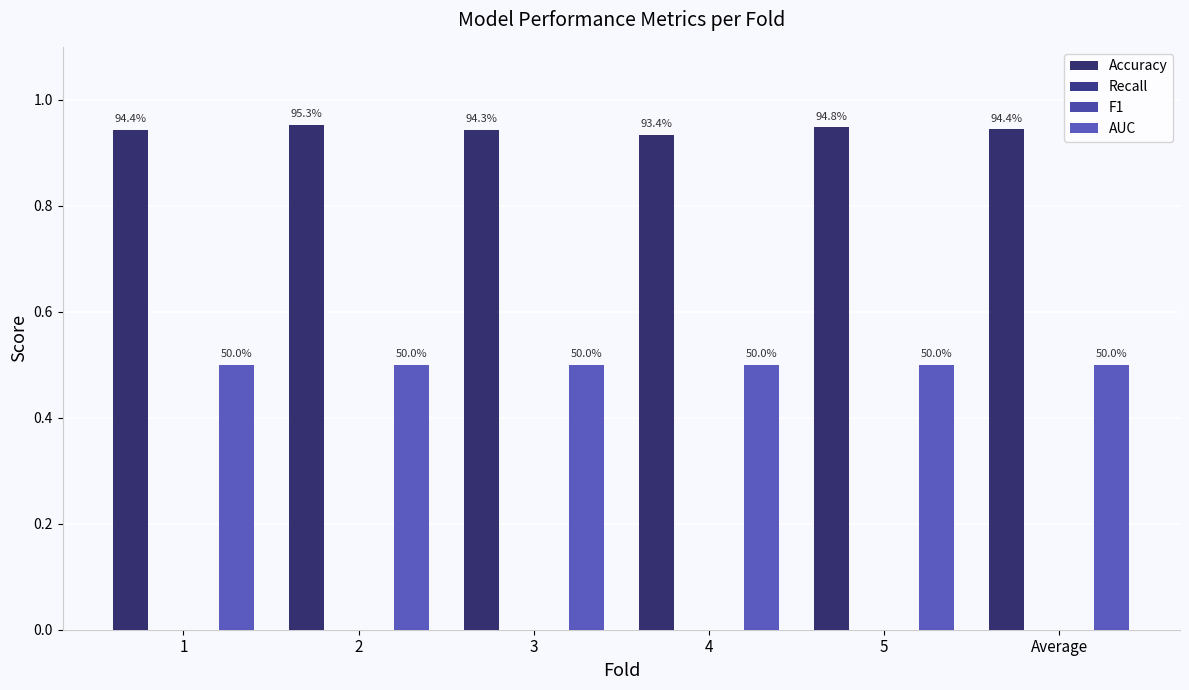

Which series changed the most between 2 and 3?

Accuracy